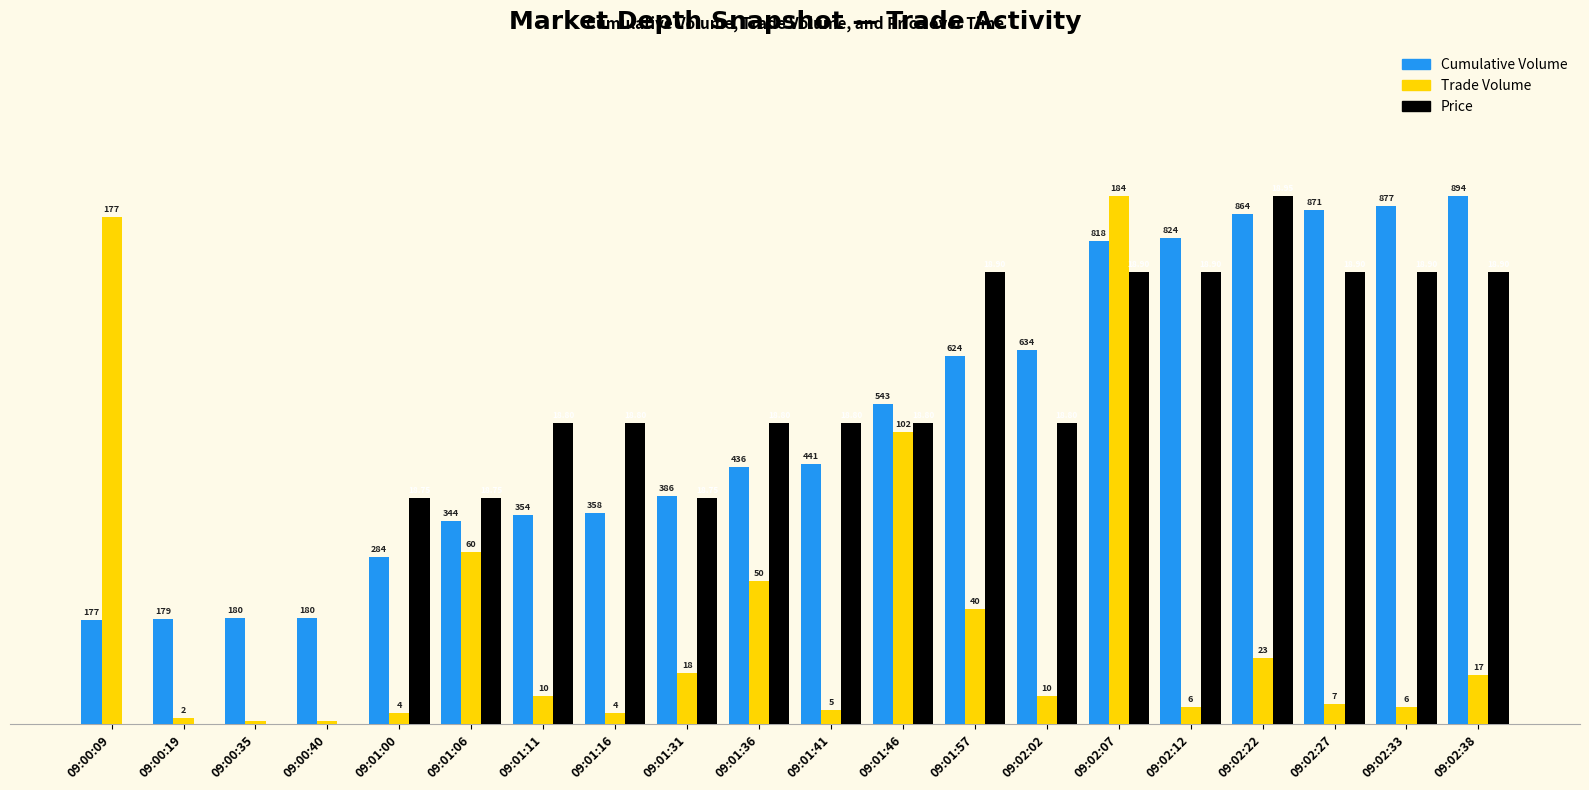

Which has a higher value, 09:01:41 or 09:00:19?

09:01:41